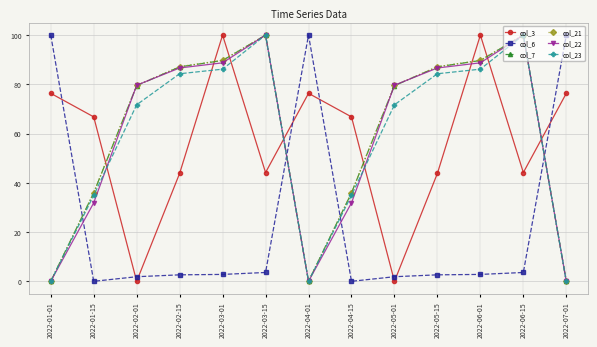

What is the label of the 5th point from the right?

2022-05-01